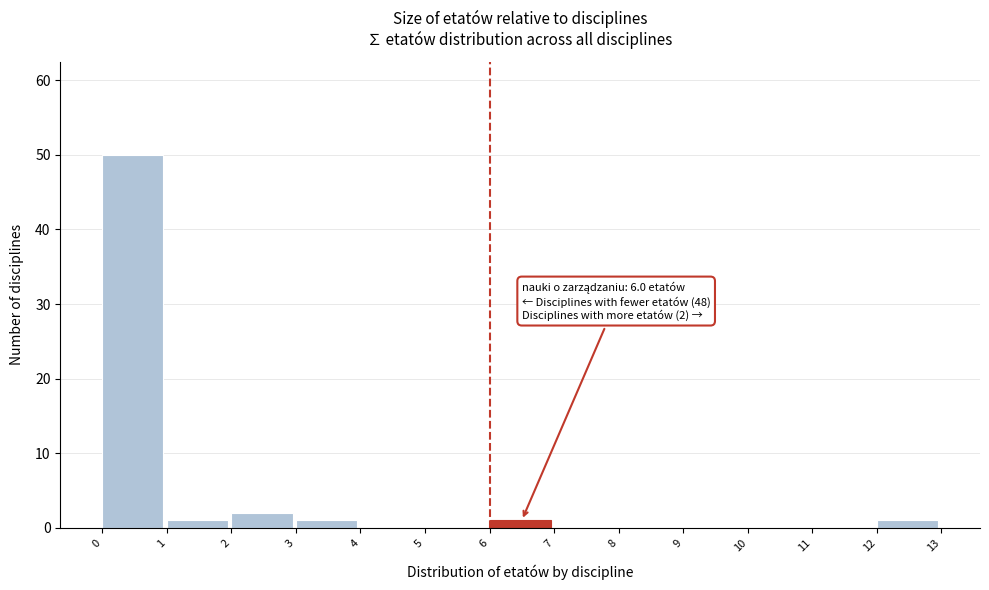

Which range on the x-axis has the tallest bar?

0 to 1